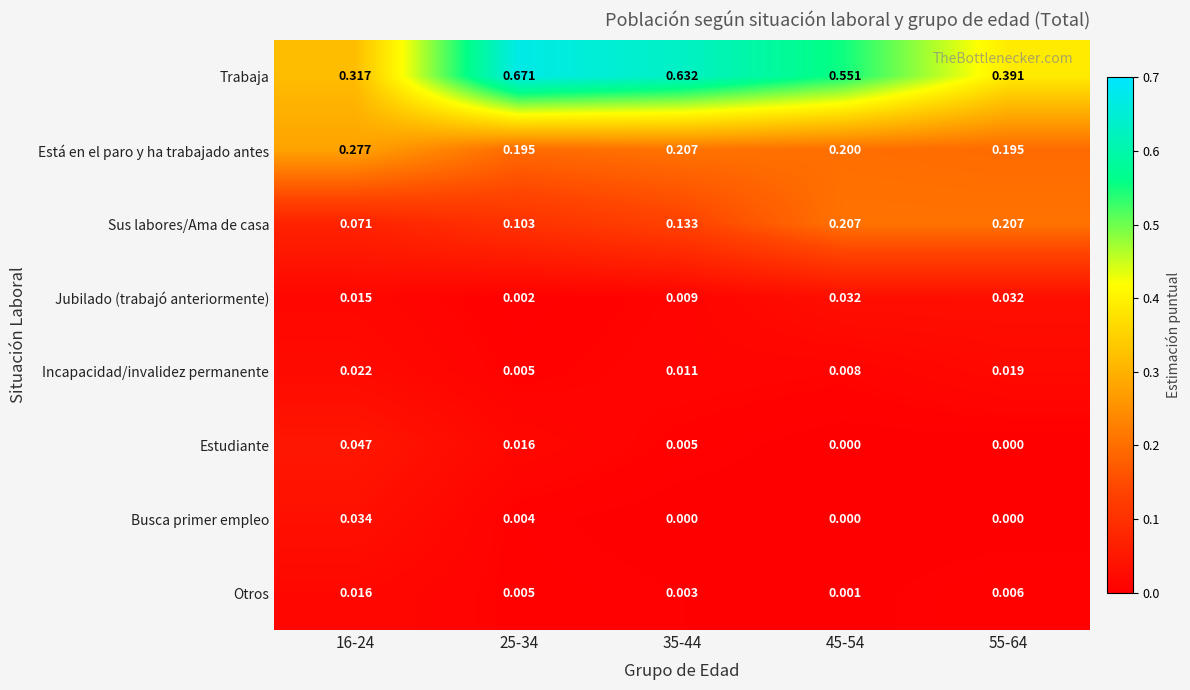

Rank the series by their maximum value, from lowest to highest.

Otros, Incapacidad/invalidez permanente, Jubilado (trabajó anteriormente), Busca primer empleo, Estudiante, Sus labores/Ama de casa, Está en el paro y ha trabajado antes, Trabaja